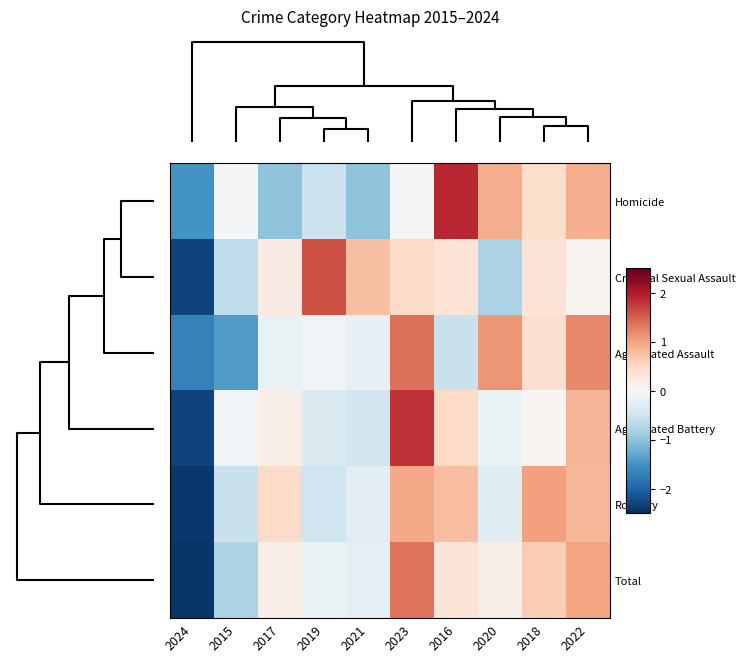

Which series has the widest spread of values?

Aggravated Battery